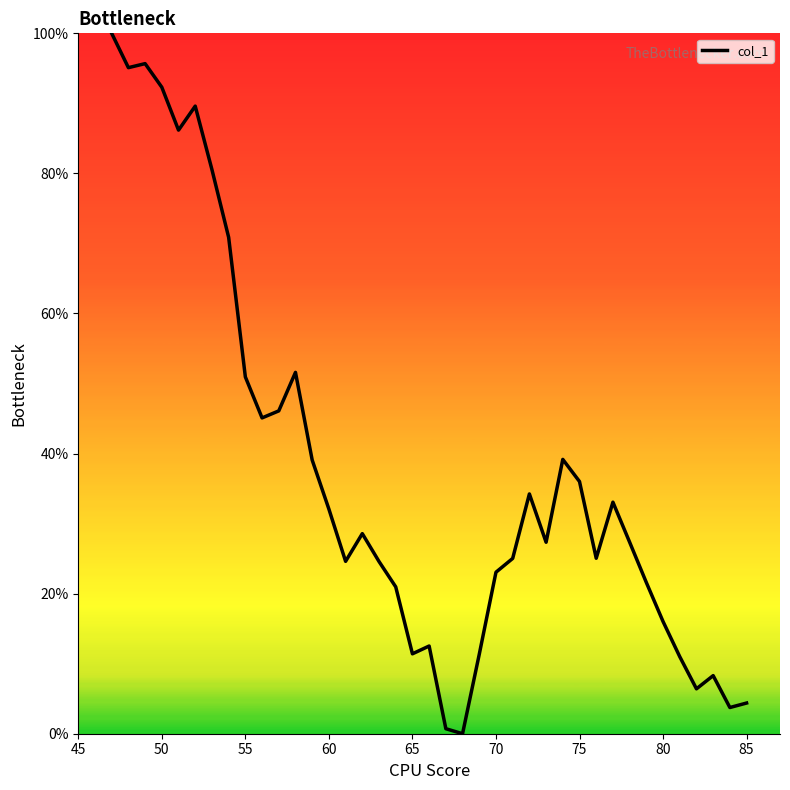

What is the sum of all values?

1451.6